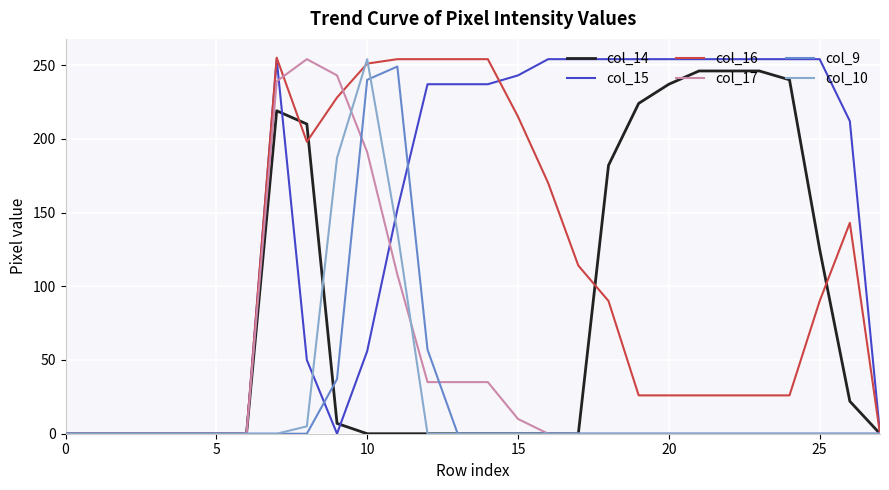

Which series has the largest total across all categories?

col_15